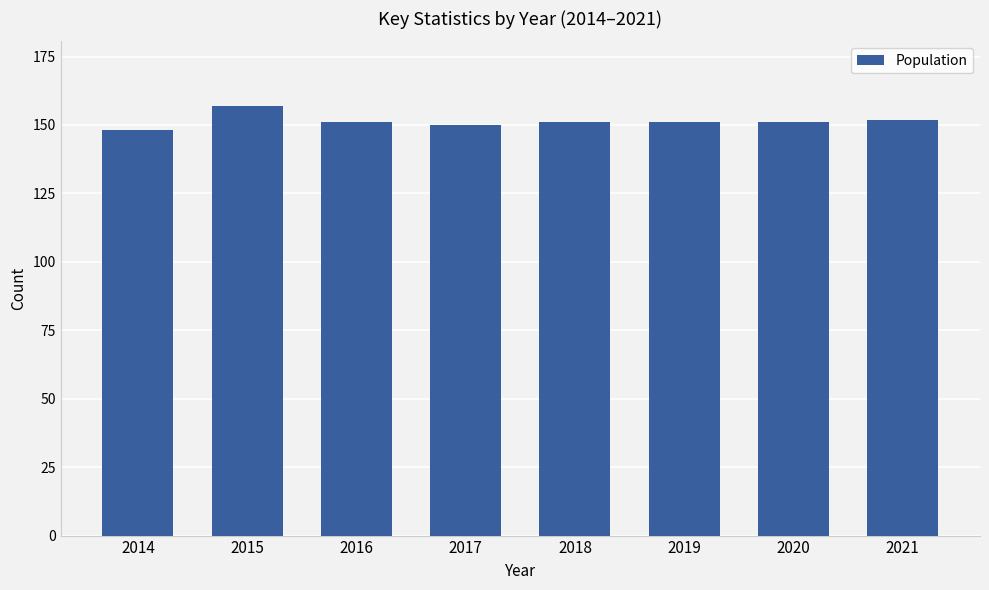

What is the change in value from 2014 to 2018?

+3